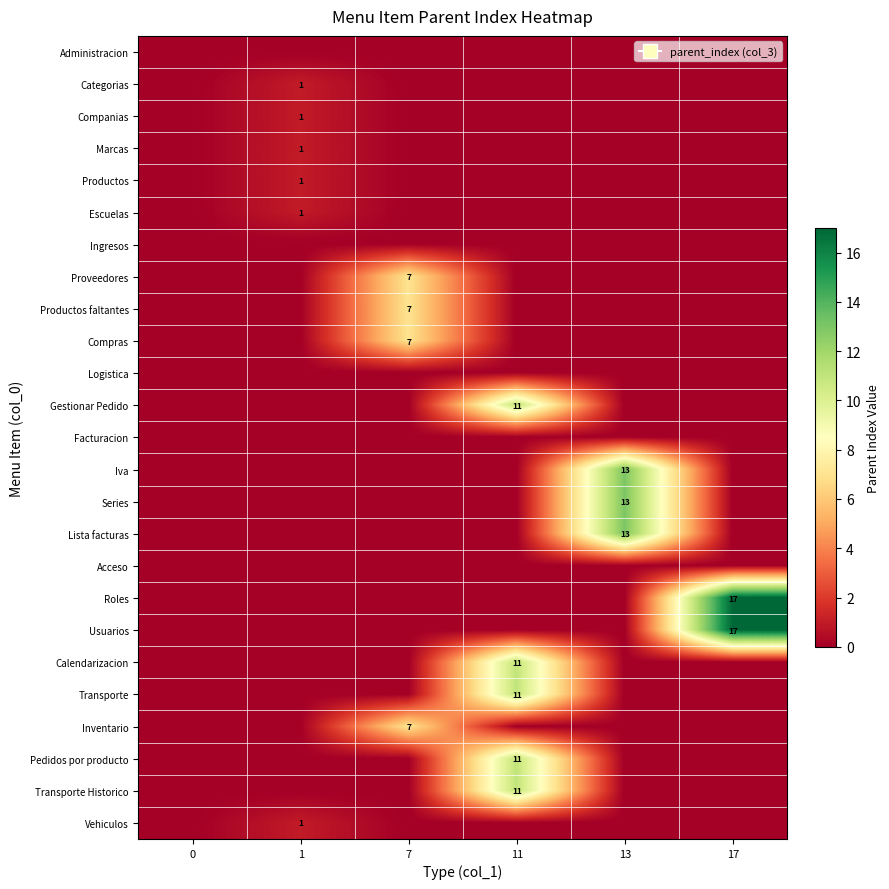

Count the number of data series in this chart.

25